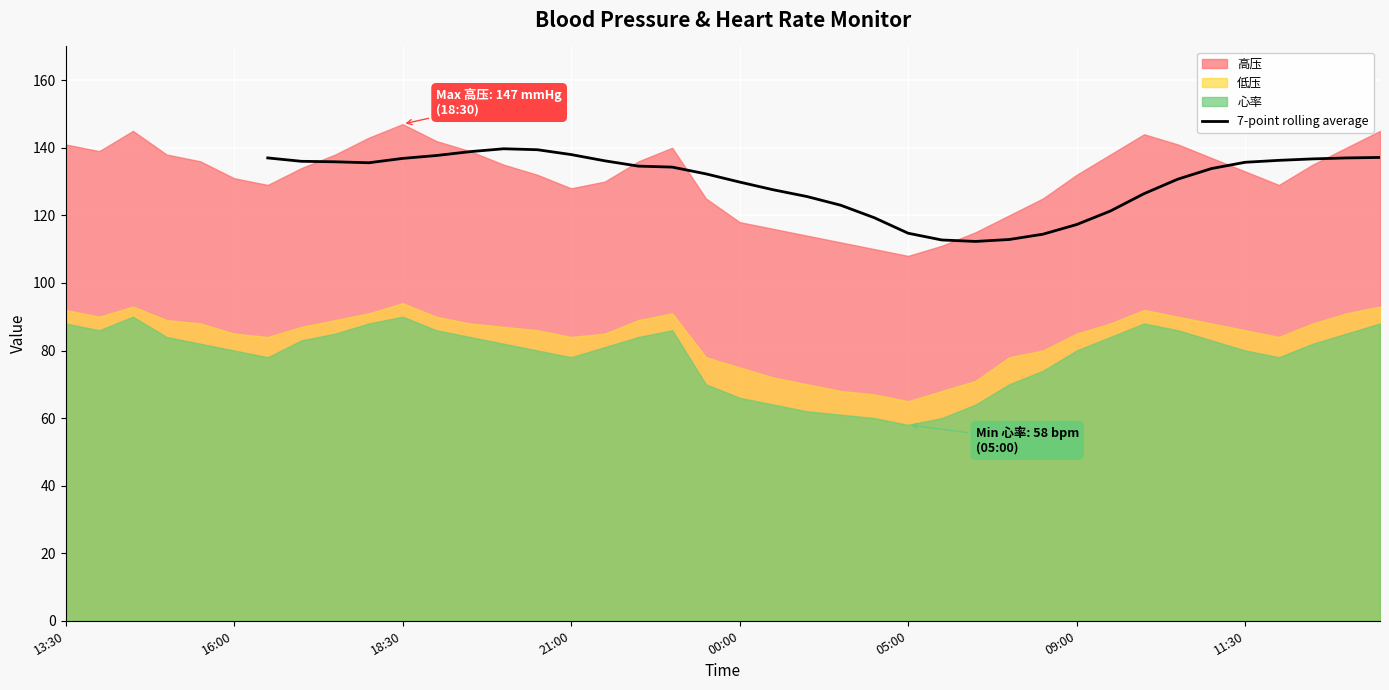

The value of 7-point rolling average at 05:00 is 114.7. True or false?

True